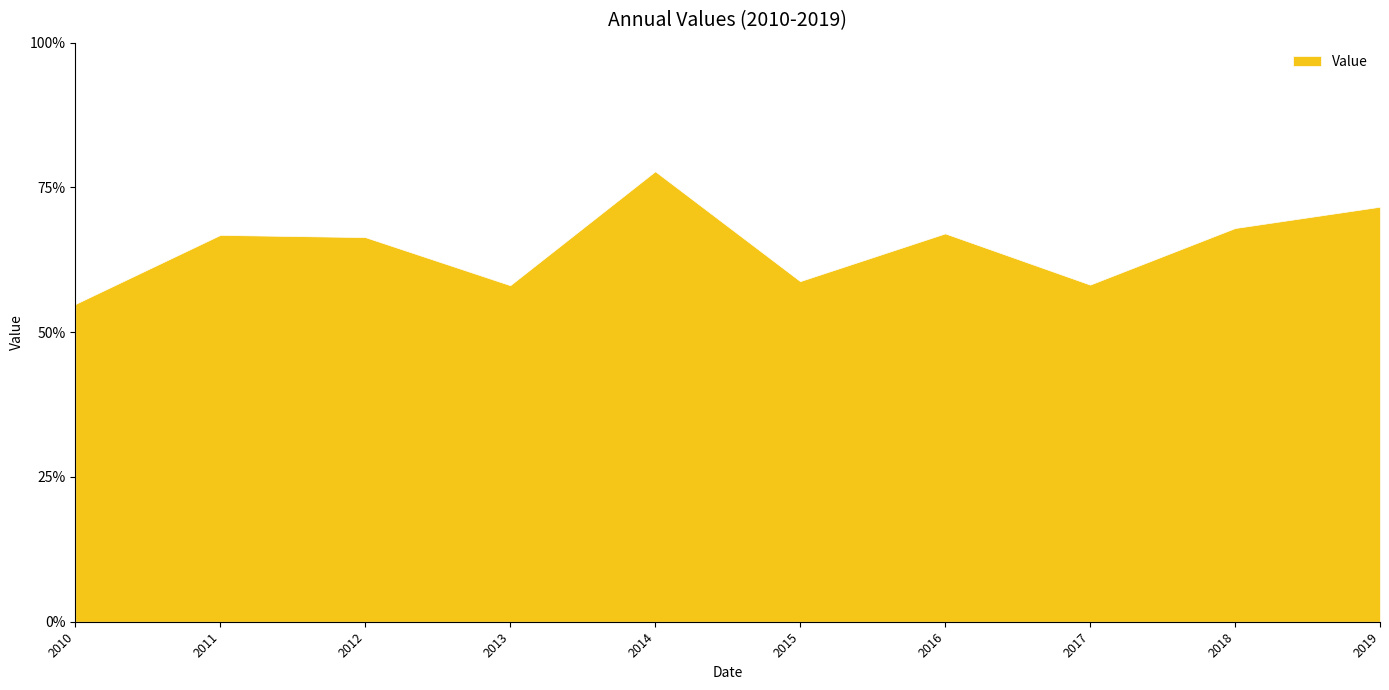

What is the minimum value shown in the chart?

0.5